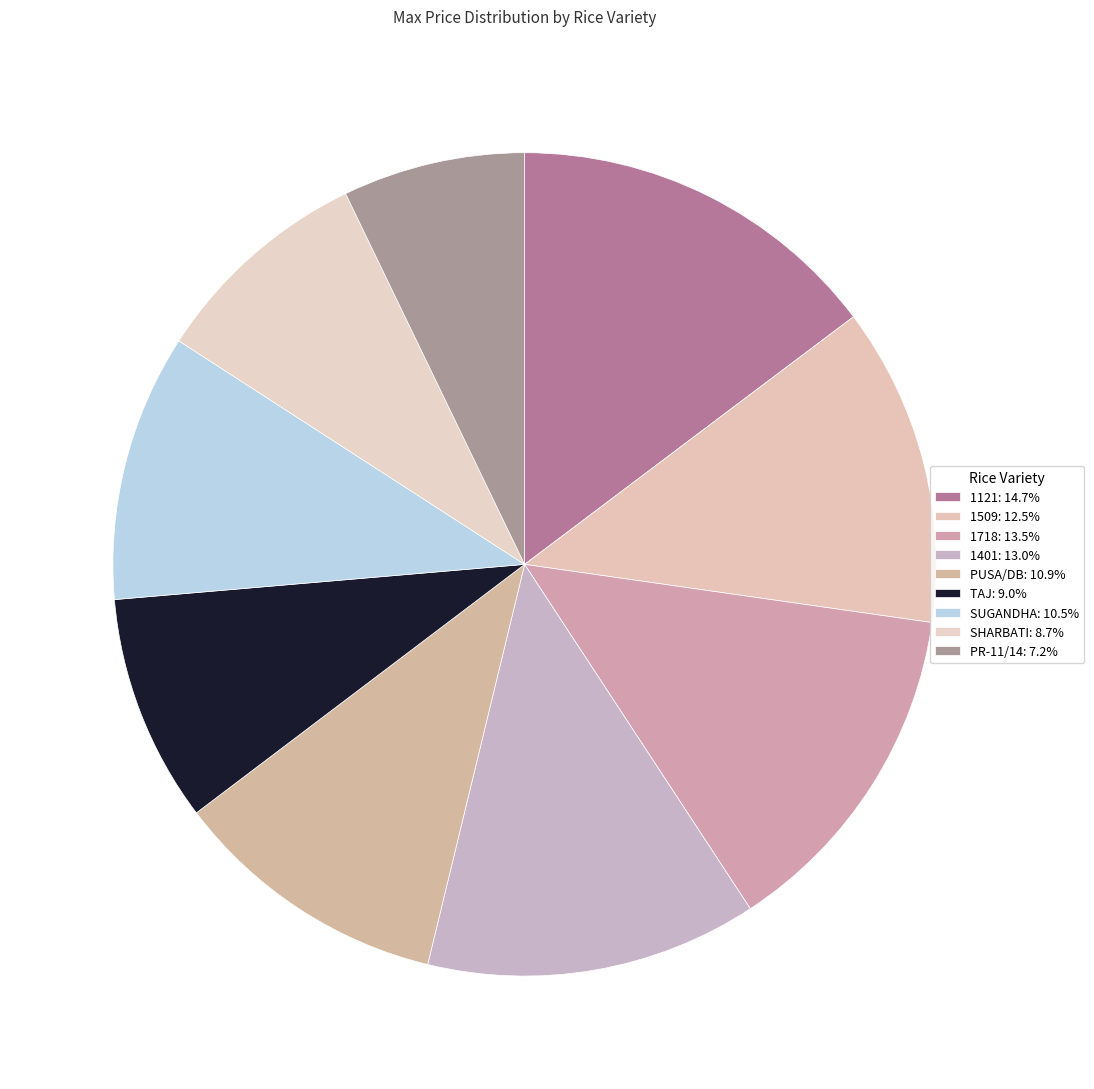

How many slices are in this pie chart?

9